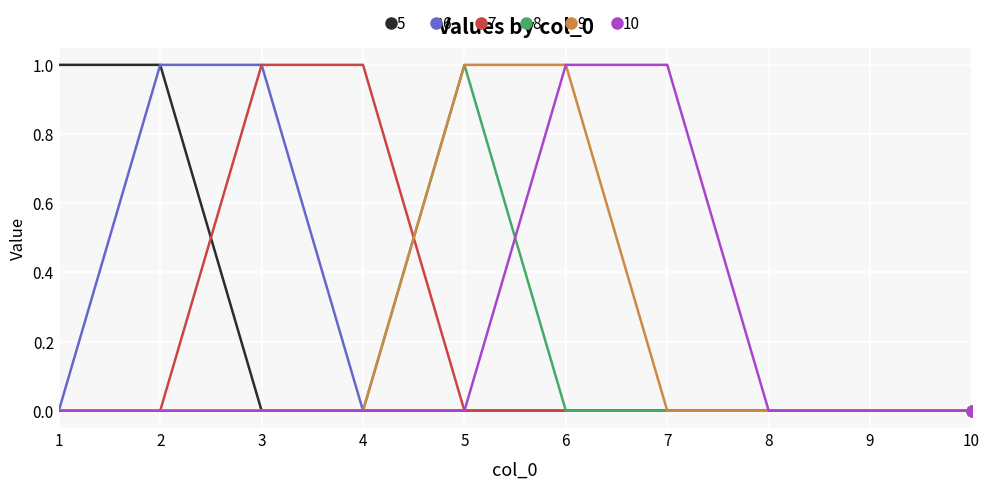

What is the total value across all series at 3?

2